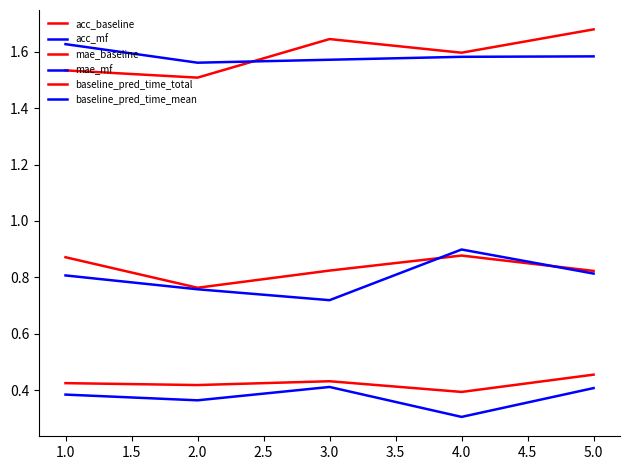

Does the chart display data point markers on the line(s)?

No